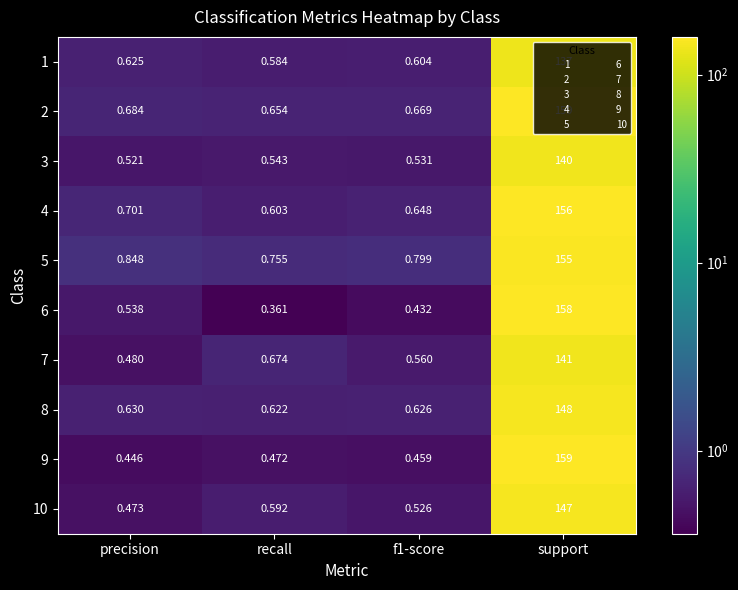

At which label does 2 reach its peak?

support